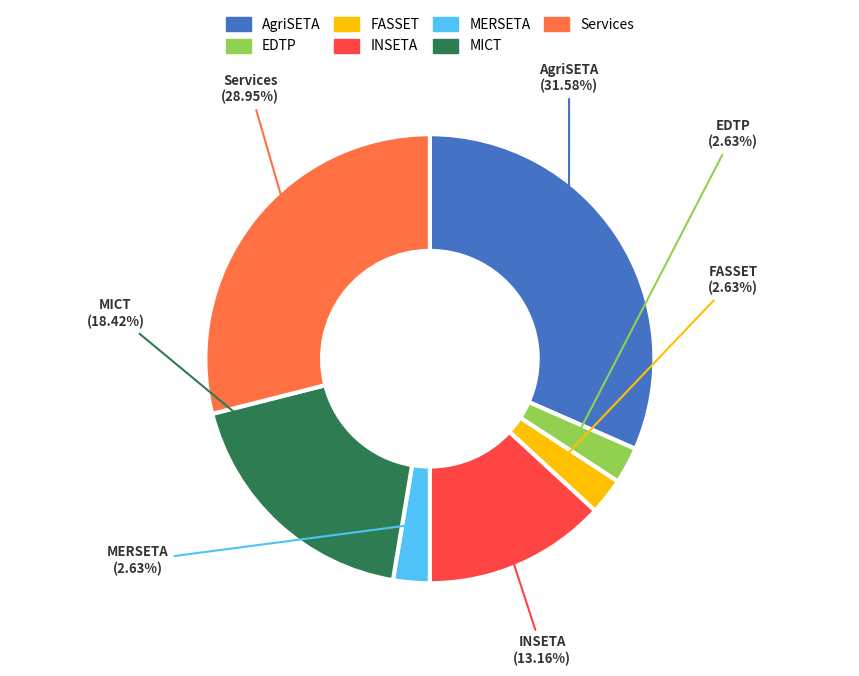

Approximately how many times larger is the value at AgriSETA compared to INSETA?

2.4